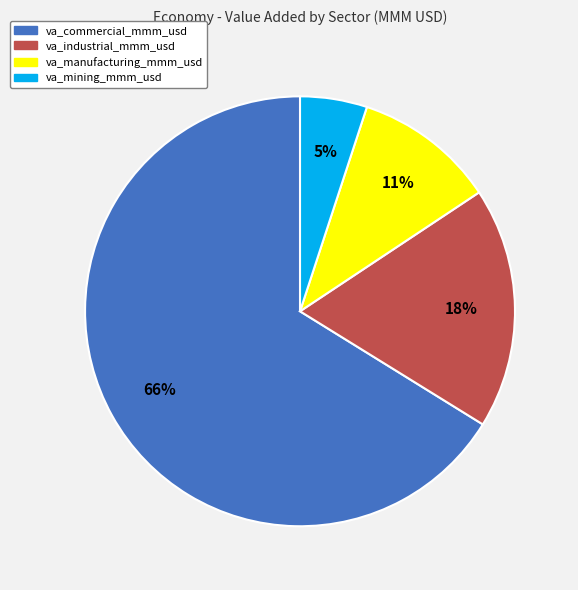

What percentage is the va_mining_mmm_usd slice, to the nearest percent?

5%